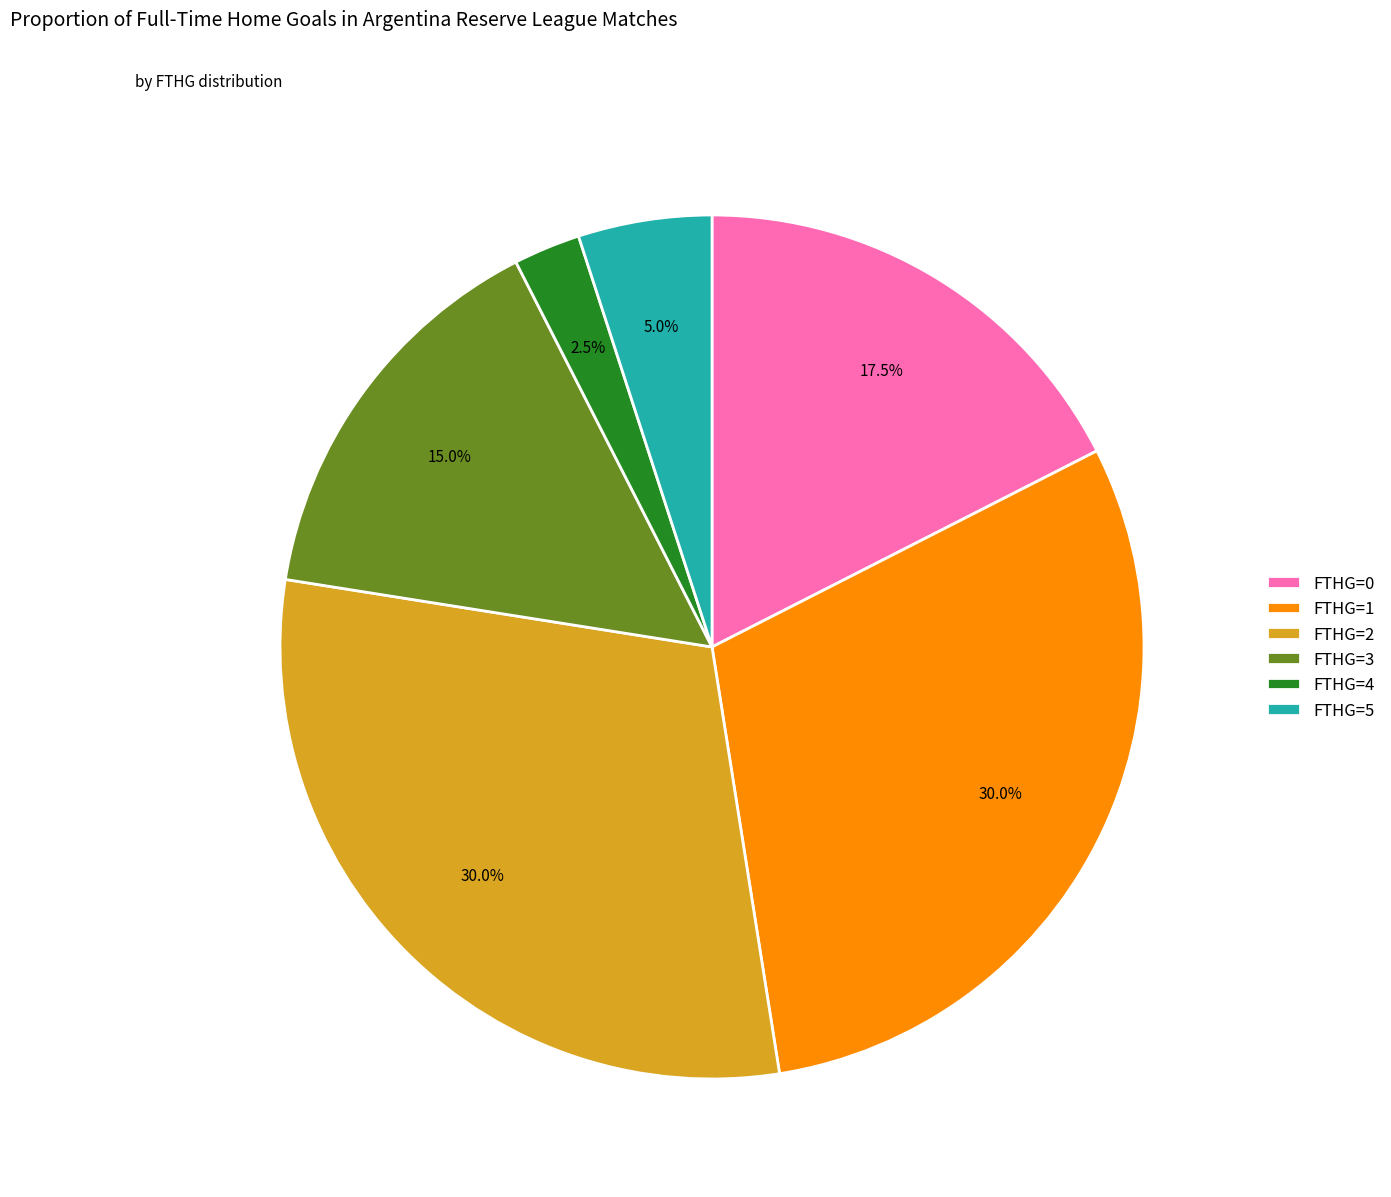

How much of the chart is everything except FTHG=0?

82.5%